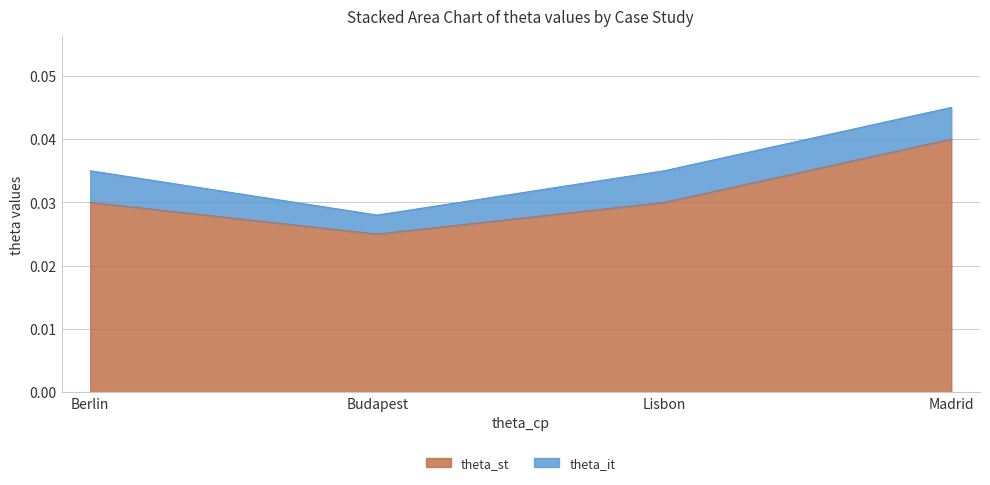

What is the label of the 3rd point from the right?

Budapest